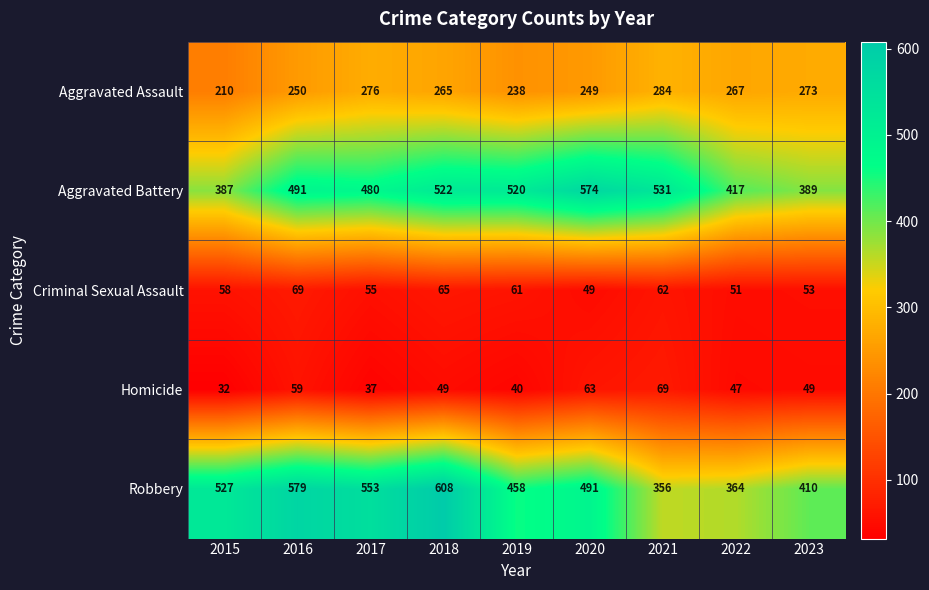

What is the greatest value displayed?

608